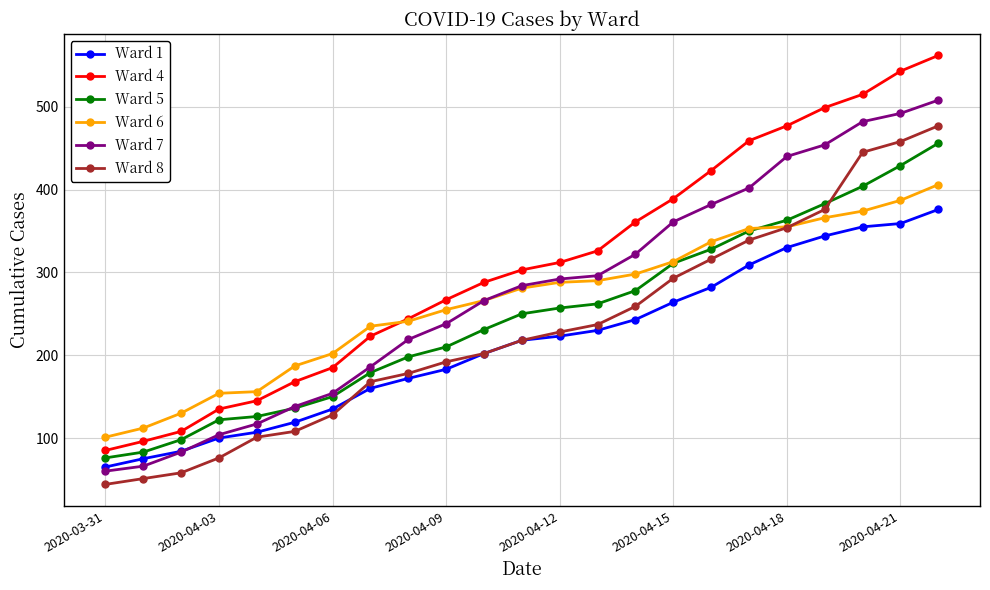

Does the chart display data point markers on the line(s)?

Yes